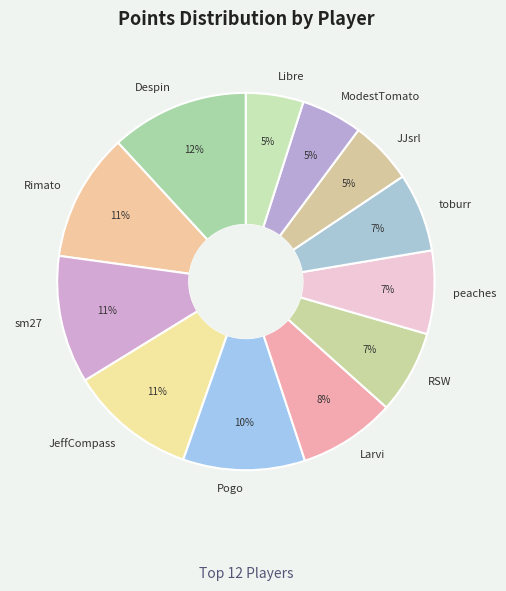

Is it true that sm27 is 11% of the pie?

True